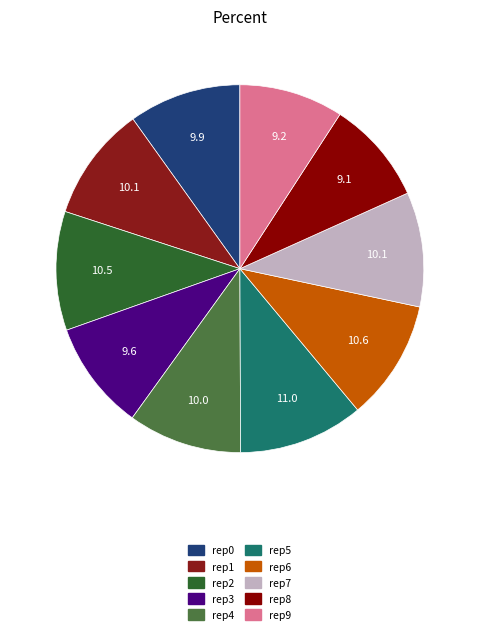

Rank the categories by value from highest to lowest.

outer-repetition5, outer-repetition6, outer-repetition2, outer-repetition1, outer-repetition7, outer-repetition4, outer-repetition0, outer-repetition3, outer-repetition9, outer-repetition8